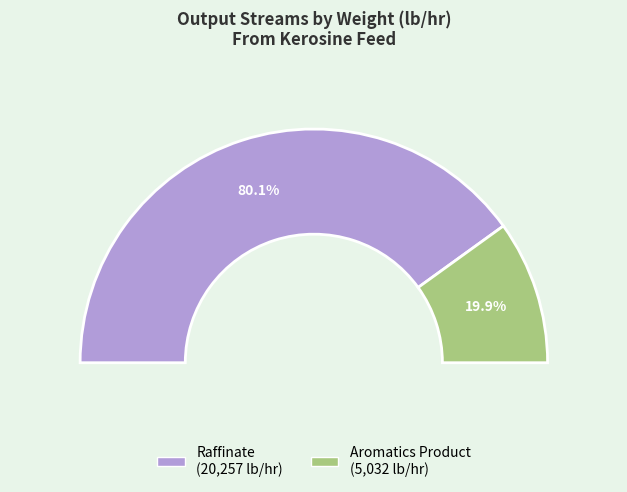

Does Aromatics Product account for over 50% of the chart?

No